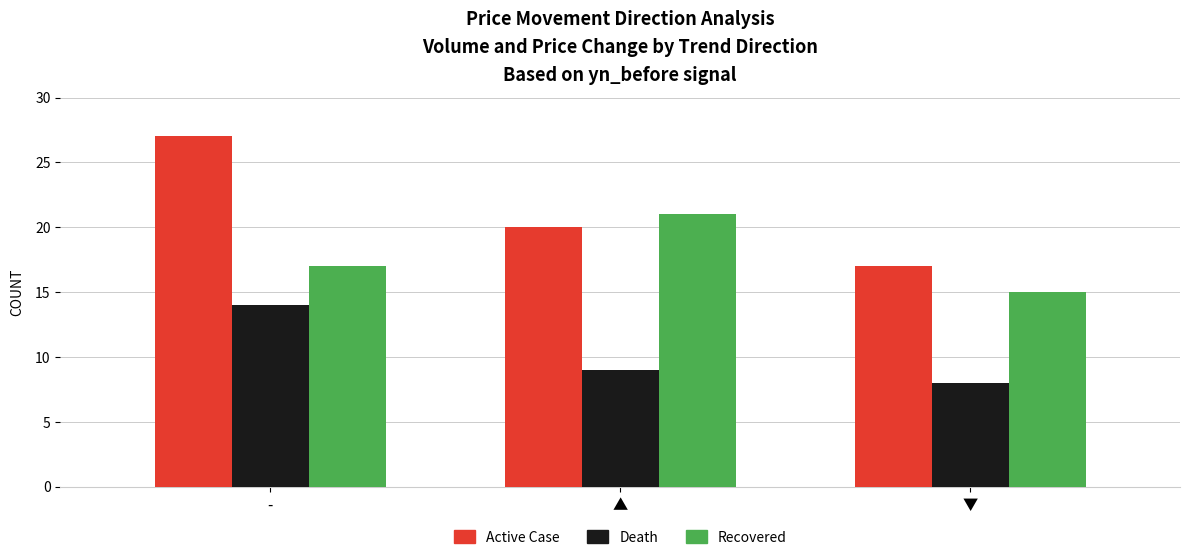

List the series in order of their overall mean, lowest first.

Death, Recovered, Active Case